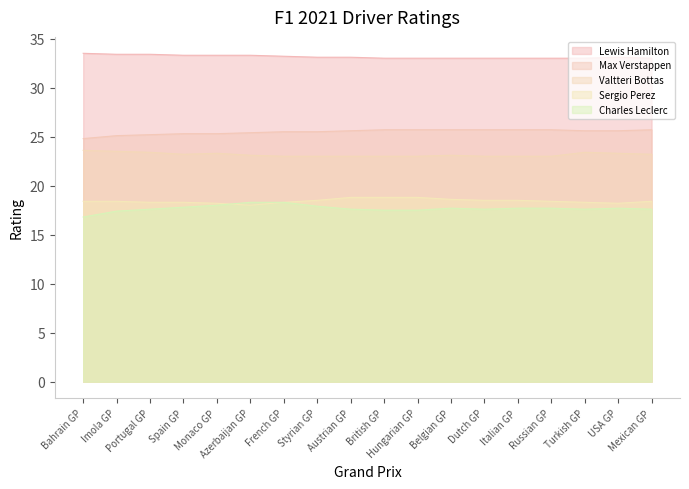

Reading left to right, transcribe all the data shown in this chart.

Lewis Hamilton: Bahrain GP=33.5	Imola GP=33.4	Portugal GP=33.4	Spain GP=33.3	Monaco GP=33.3	Azerbaijan GP=33.3	French GP=33.2	Styrian GP=33.1	Austrian GP=33.1	British GP=33.0	Hungarian GP=33.0	Belgian GP=33.0	Dutch GP=33.0	Italian GP=33.0	Russian GP=33.0	Turkish GP=33.0	USA GP=33.1	Mexican GP=33.0
Max Verstappen: Bahrain GP=24.8	Imola GP=25.1	Portugal GP=25.2	Spain GP=25.3	Monaco GP=25.3	Azerbaijan GP=25.4	French GP=25.5	Styrian GP=25.5	Austrian GP=25.6	British GP=25.7	Hungarian GP=25.7	Belgian GP=25.7	Dutch GP=25.7	Italian GP=25.7	Russian GP=25.7	Turkish GP=25.6	USA GP=25.6	Mexican GP=25.7
Valtteri Bottas: Bahrain GP=23.6	Imola GP=23.5	Portugal GP=23.4	Spain GP=23.2	Monaco GP=23.3	Azerbaijan GP=23.1	French GP=23.0	Styrian GP=23.0	Austrian GP=23.0	British GP=23.0	Hungarian GP=23.0	Belgian GP=23.1	Dutch GP=23.0	Italian GP=23.0	Russian GP=23.0	Turkish GP=23.4	USA GP=23.3	Mexican GP=23.2
Sergio Perez: Bahrain GP=18.4	Imola GP=18.4	Portugal GP=18.3	Spain GP=18.3	Monaco GP=18.2	Azerbaijan GP=18.0	French GP=18.3	Styrian GP=18.5	Austrian GP=18.8	British GP=18.8	Hungarian GP=18.8	Belgian GP=18.6	Dutch GP=18.5	Italian GP=18.5	Russian GP=18.4	Turkish GP=18.3	USA GP=18.2	Mexican GP=18.4
Charles Leclerc: Bahrain GP=16.8	Imola GP=17.4	Portugal GP=17.6	Spain GP=17.8	Monaco GP=18.0	Azerbaijan GP=18.3	French GP=18.3	Styrian GP=17.9	Austrian GP=17.6	British GP=17.5	Hungarian GP=17.5	Belgian GP=17.7	Dutch GP=17.6	Italian GP=17.7	Russian GP=17.7	Turkish GP=17.6	USA GP=17.7	Mexican GP=17.6